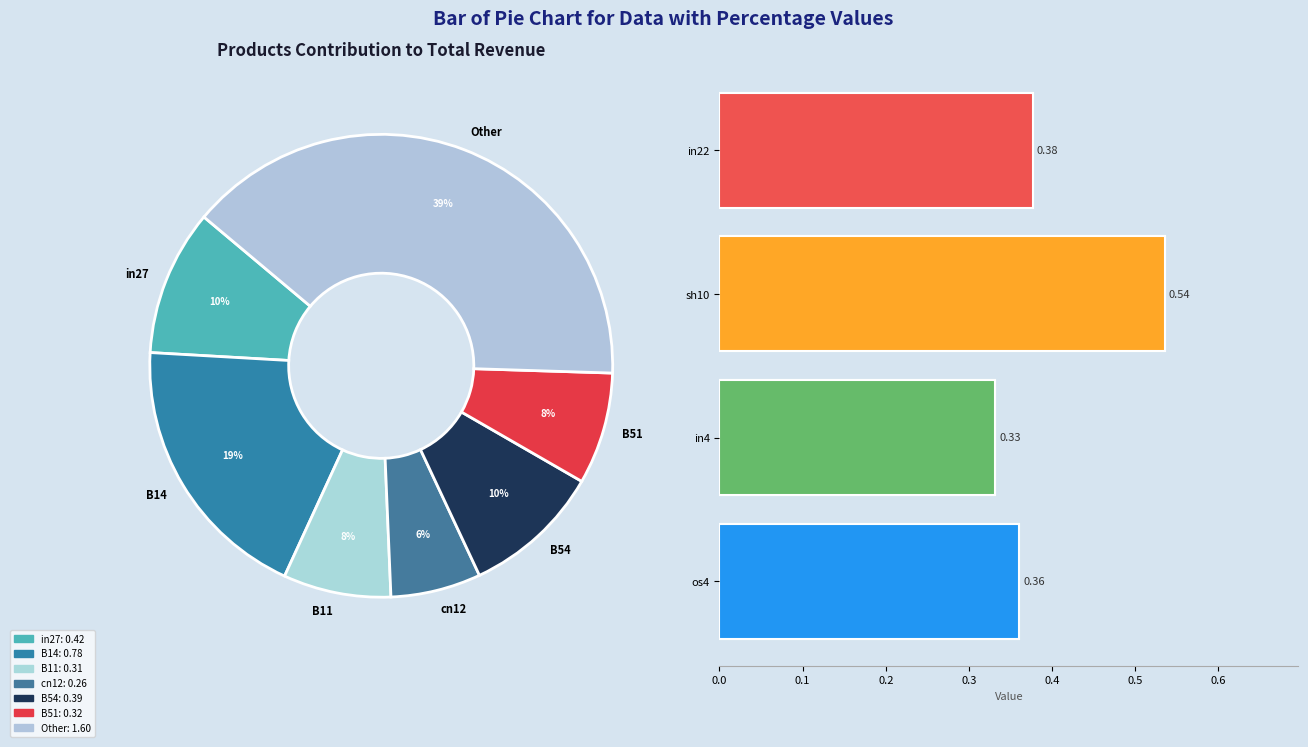

To the nearest percent, what is the difference between the sh10 and in4 slice percentages?

5%